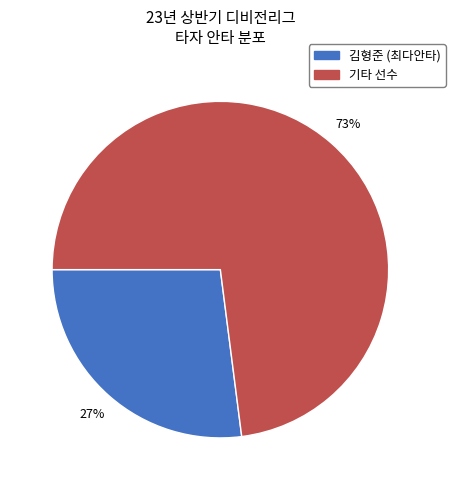

How many slices are in this pie chart?

2